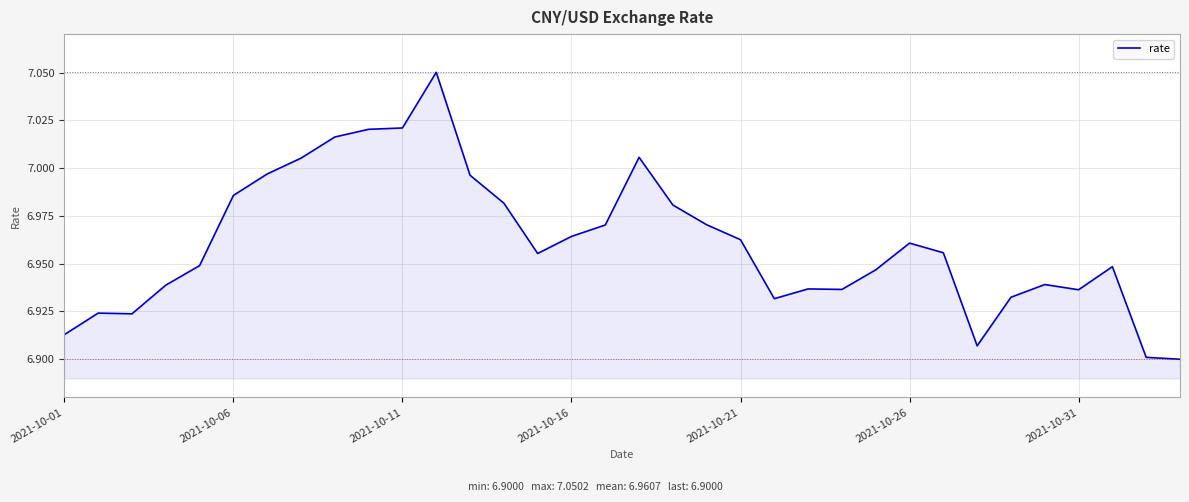

How many lines are shown in the chart?

1